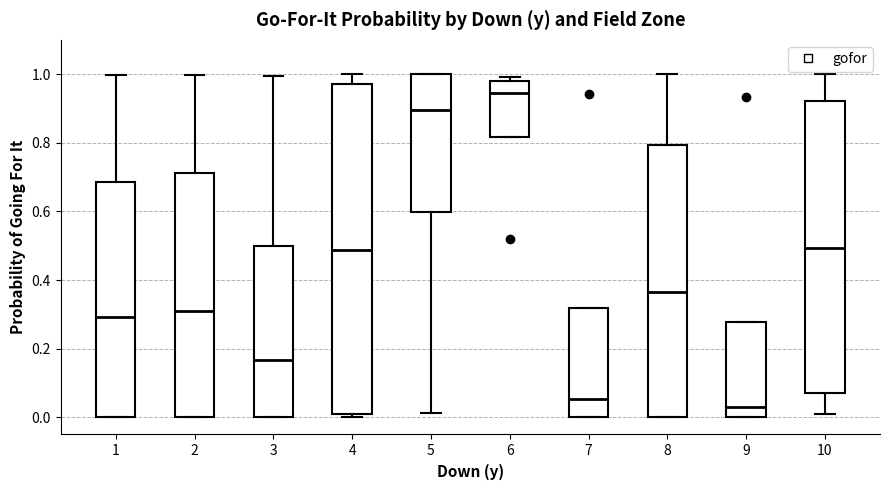

Where is the upper edge of the box at x = 2 on the y-axis? The values are not printed on the chart, so give them approximately, as read against the axis.

0.72